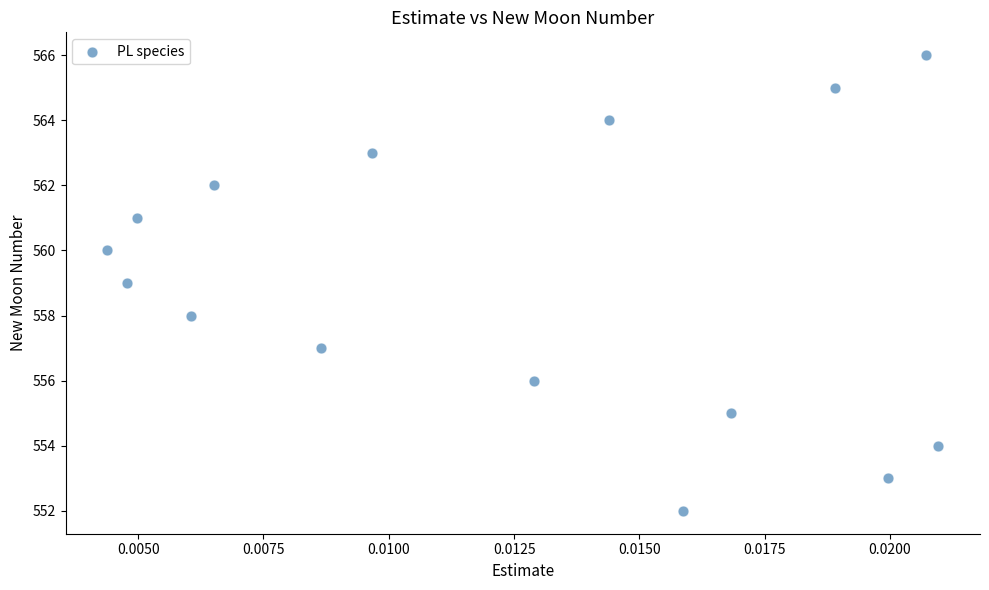

What is the range of Y values (max minus min)?

14